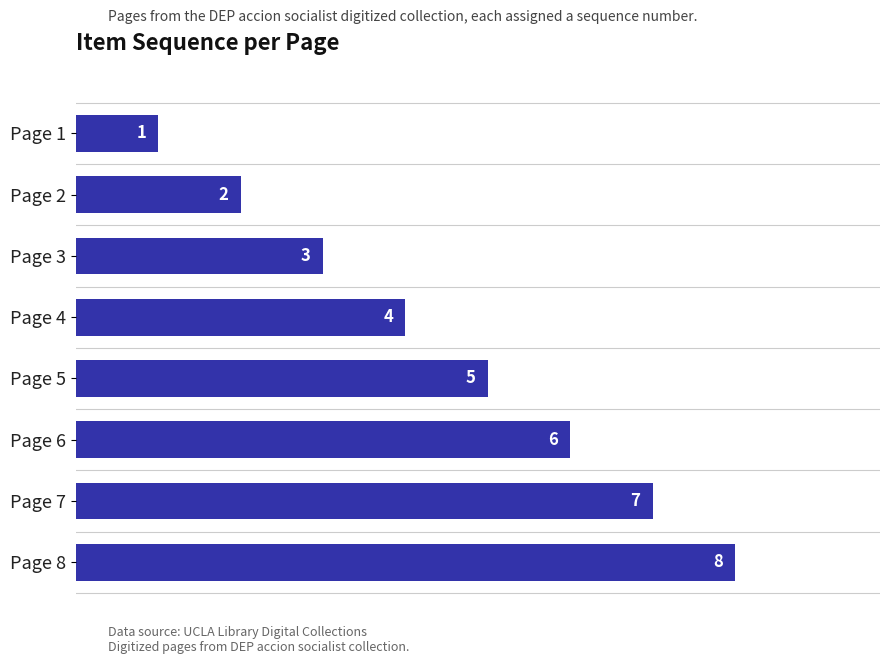

Rank the categories by value from lowest to highest.

Page 1, Page 2, Page 3, Page 4, Page 5, Page 6, Page 7, Page 8